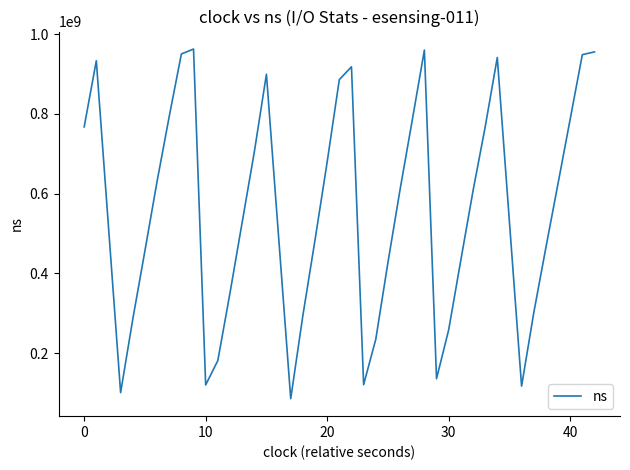

What is the difference between the maximum and minimum values?

877517364